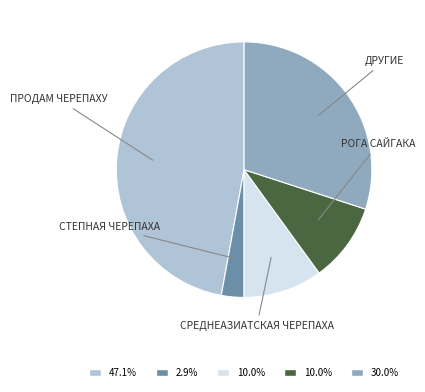

Is there any slice that represents more than half of the pie?

No